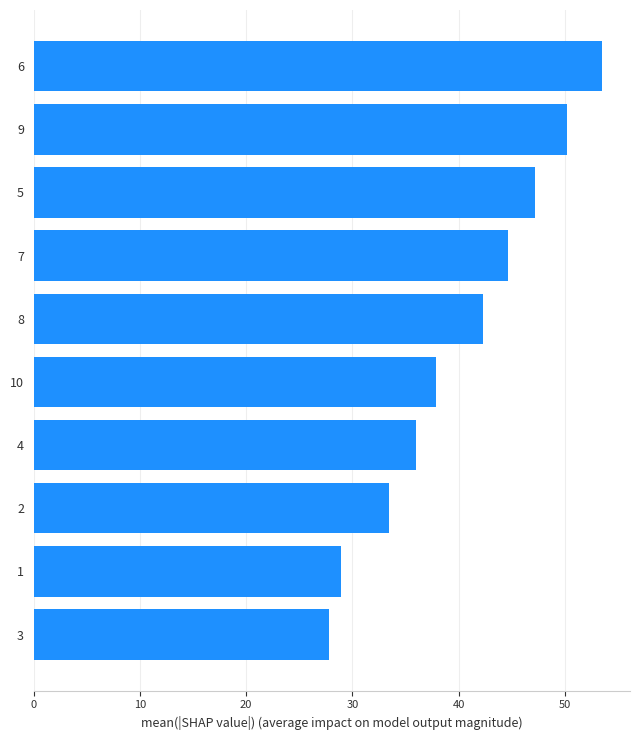

How many bars are there in total?

10